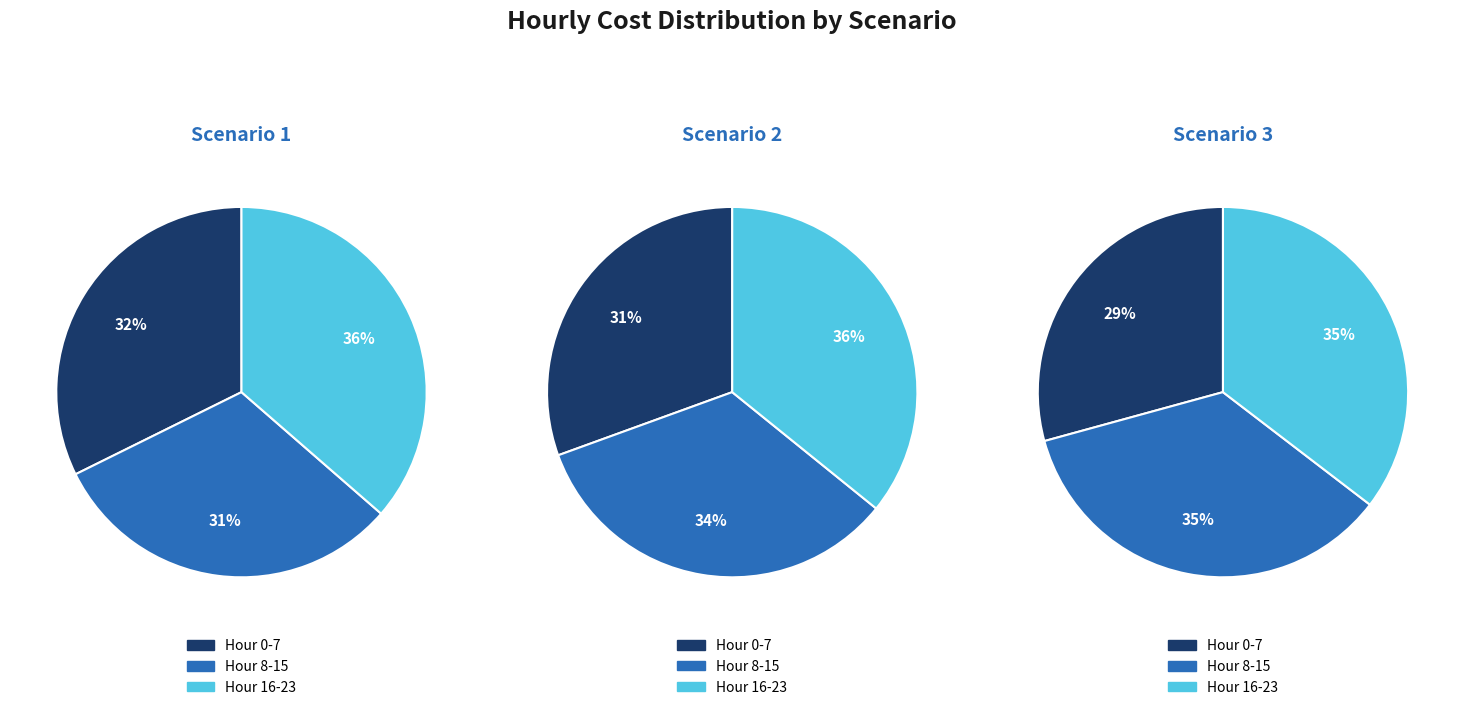

Is there a majority slice in this chart?

No